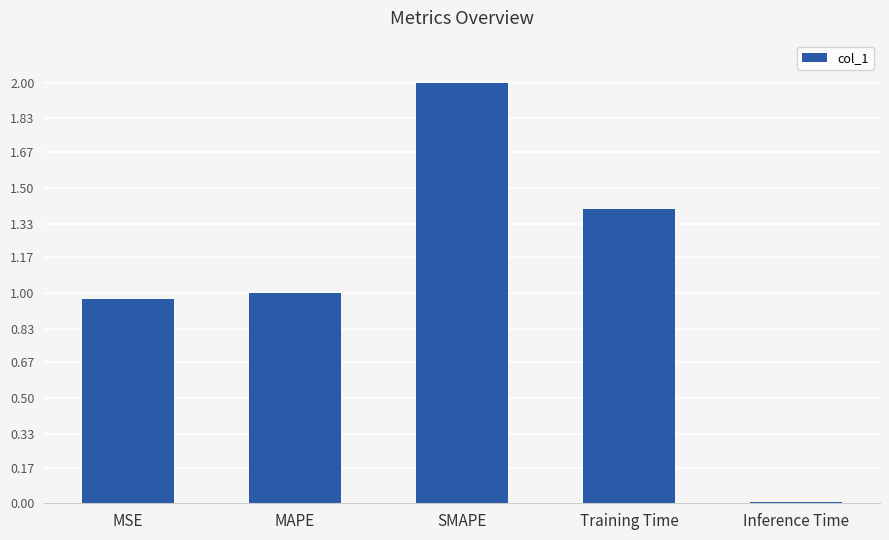

What is the difference between the maximum and minimum values?

2.0